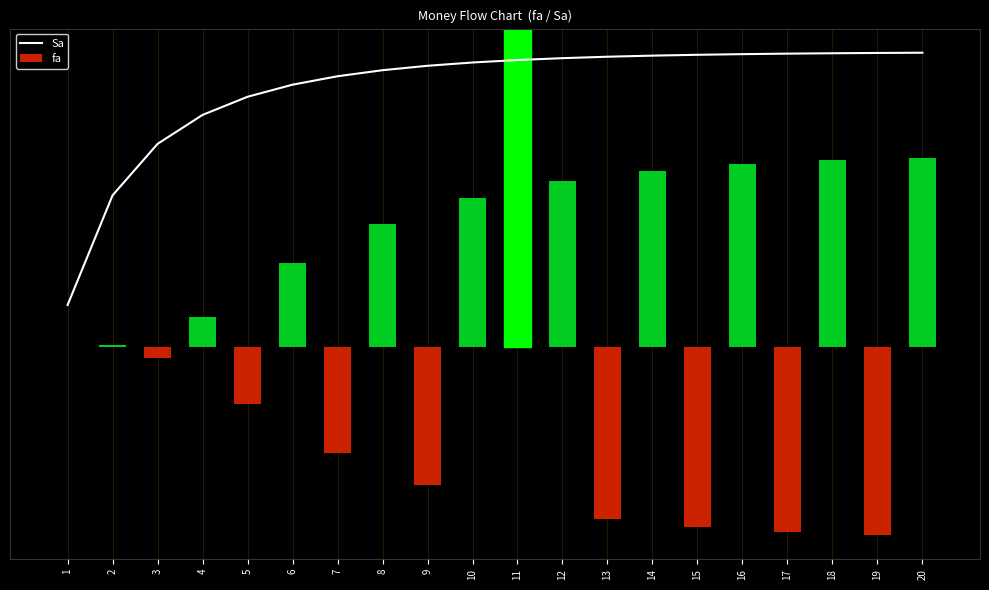

Which series changed the most between 13 and 15?

fa